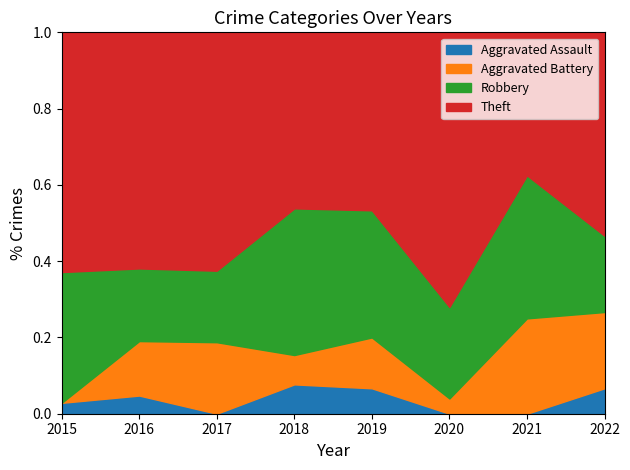

True or false: Robbery and Theft cross at least once.

False